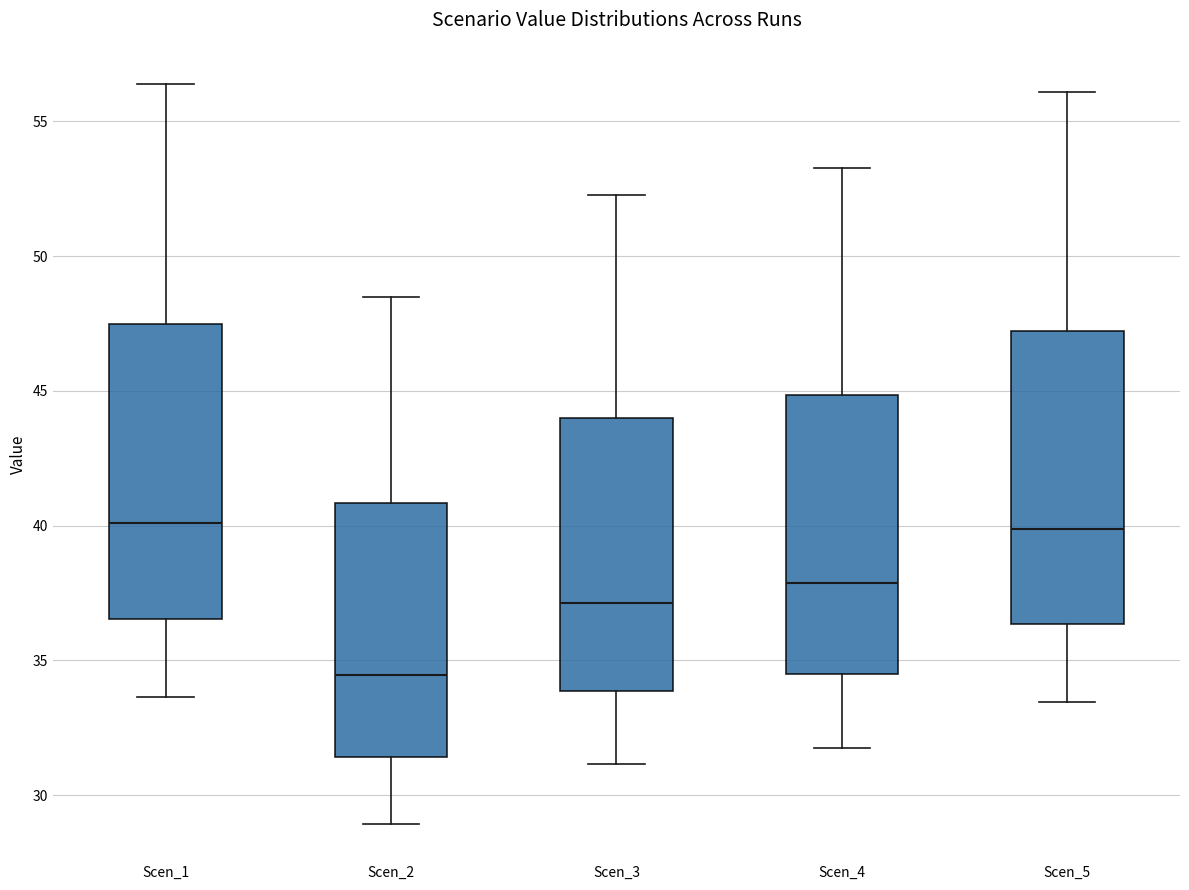

Reading left to right, transcribe this box plot: for each box, give where its median line is, the range the box spans, and where its two whiskers end, as read against the y-axis. The values are not printed on the chart, so give them approximately, as read against the axis.

Scen_1: median 40.0, box 36.5 to 47.5, whiskers 33.5 to 56.5
Scen_2: median 34.5, box 31.5 to 41.0, whiskers 29.0 to 48.5
Scen_3: median 37.0, box 34.0 to 44.0, whiskers 31.0 to 52.5
Scen_4: median 38.0, box 34.5 to 45.0, whiskers 32.0 to 53.5
Scen_5: median 40.0, box 36.5 to 47.0, whiskers 33.5 to 56.0